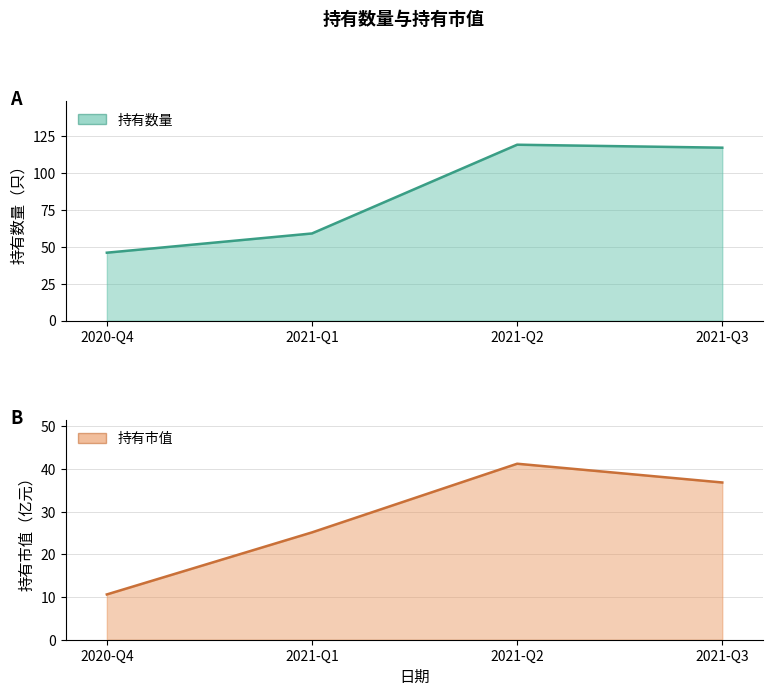

Is it true that 持有市值 equals 12.7 at 2021-Q3?

False